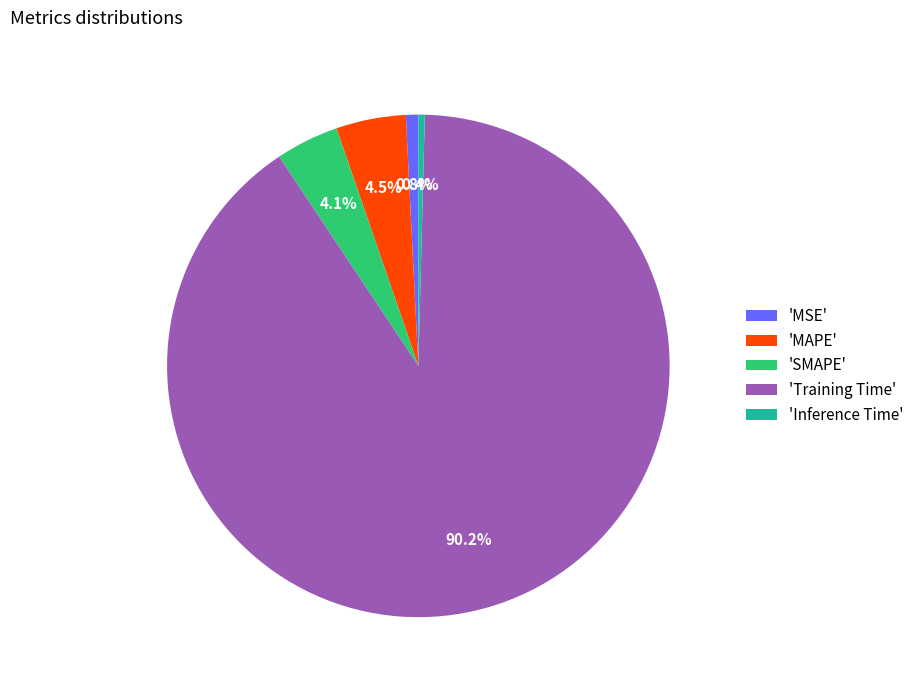

Which slice is the largest?

'Training Time'